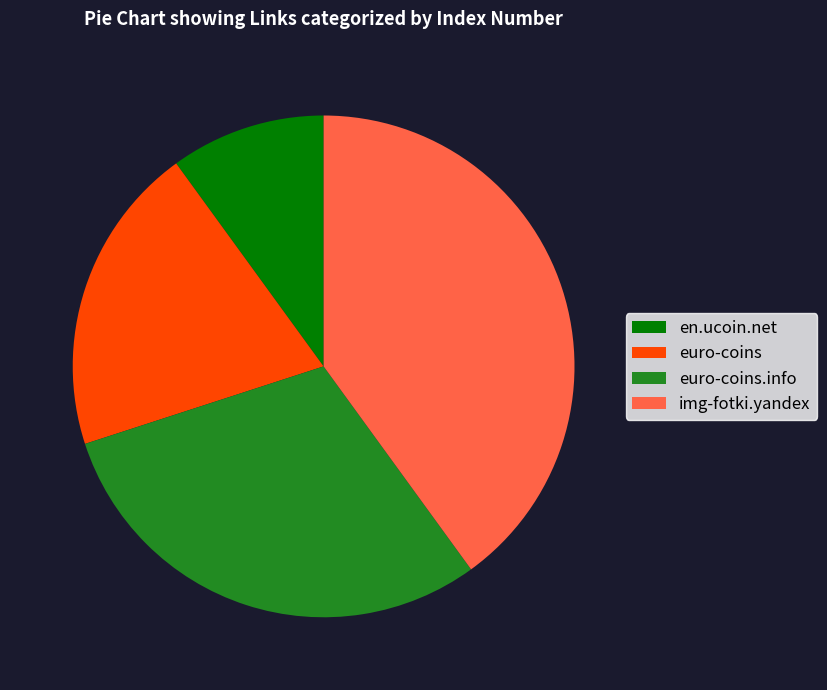

The euro-coins slice represents 7% of the pie. True or false?

False